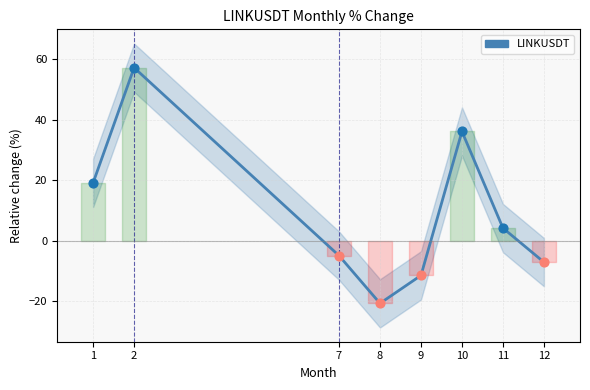

What is the change in value from 7 to 12?

-2.2